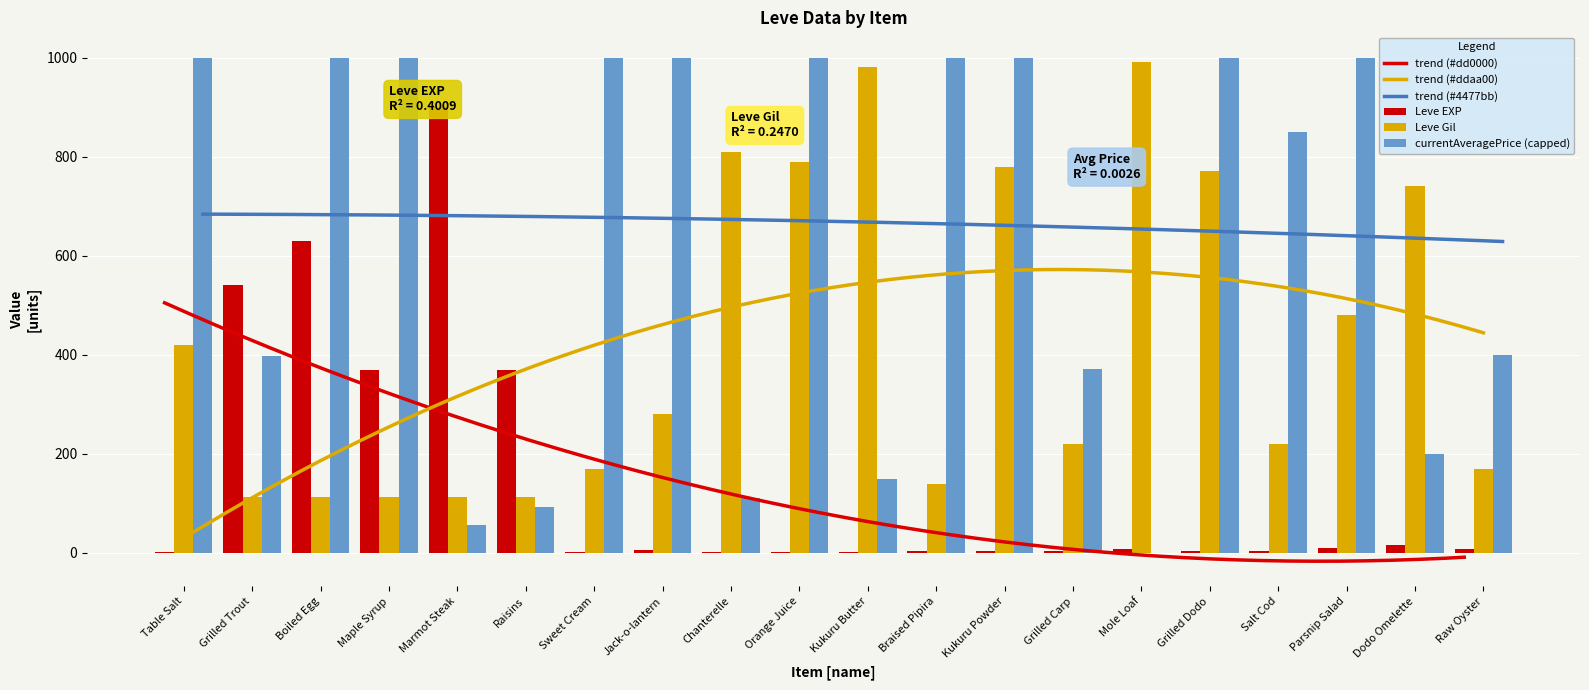

At which category is the sum across all series the highest?

Marmot Steak